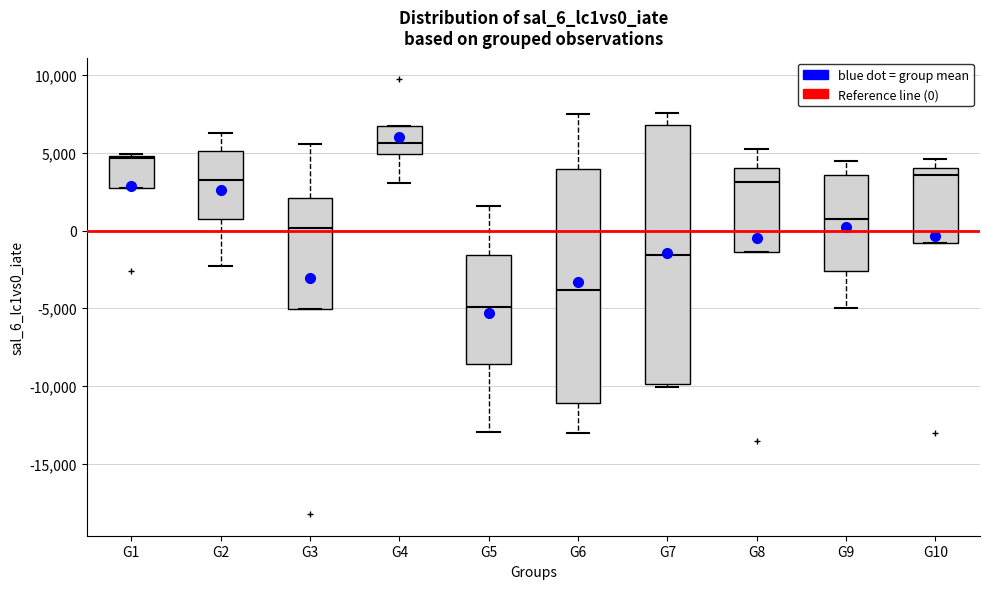

Where does the median line of the box for G8 sit on the y-axis? The values are not printed on the chart, so give them approximately, as read against the axis.

3000